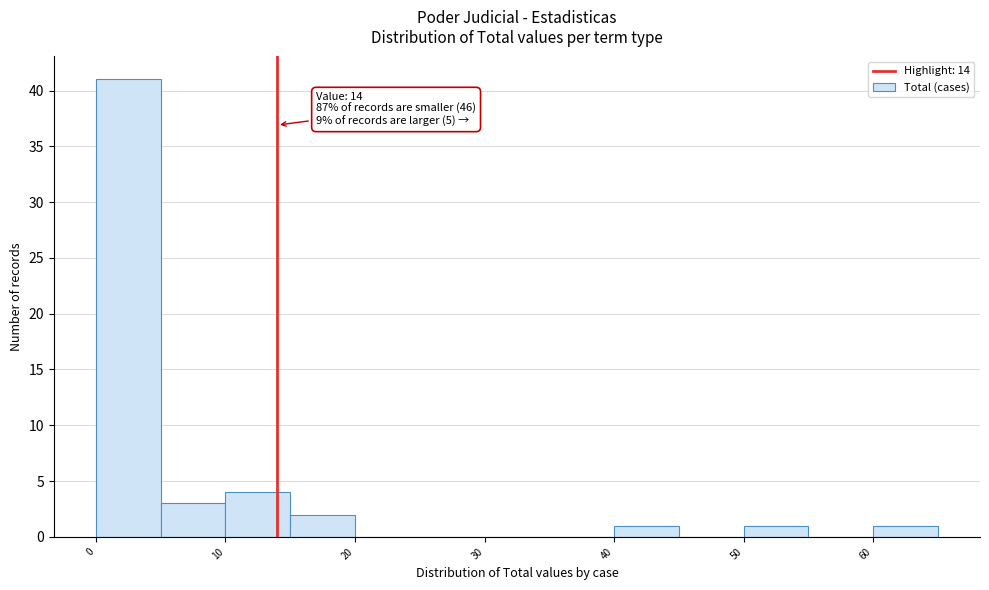

Which range on the x-axis has the tallest bar?

0 to 5